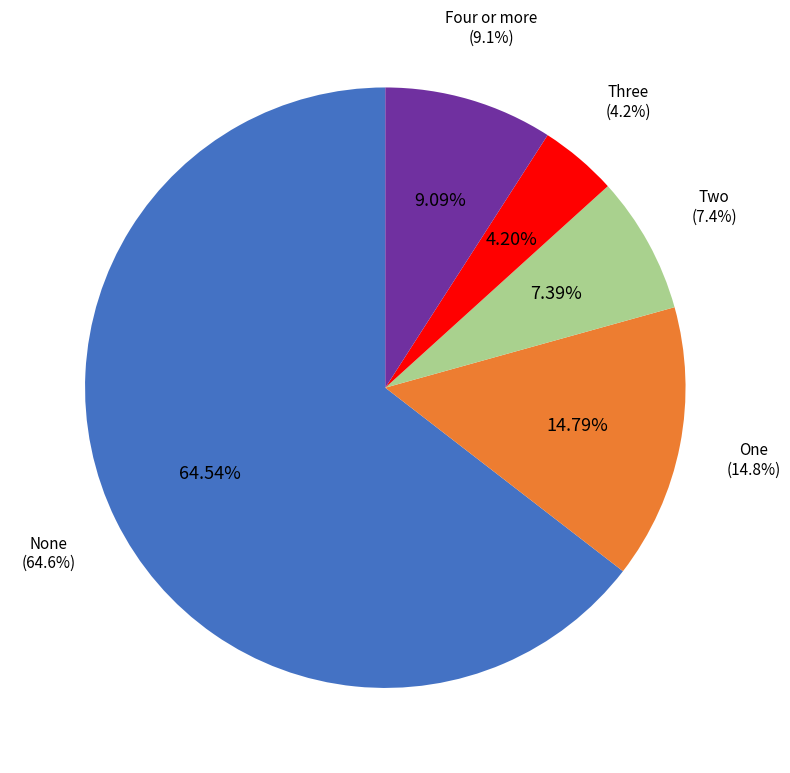

What percentage do Two and Four or more together represent?

16.5%